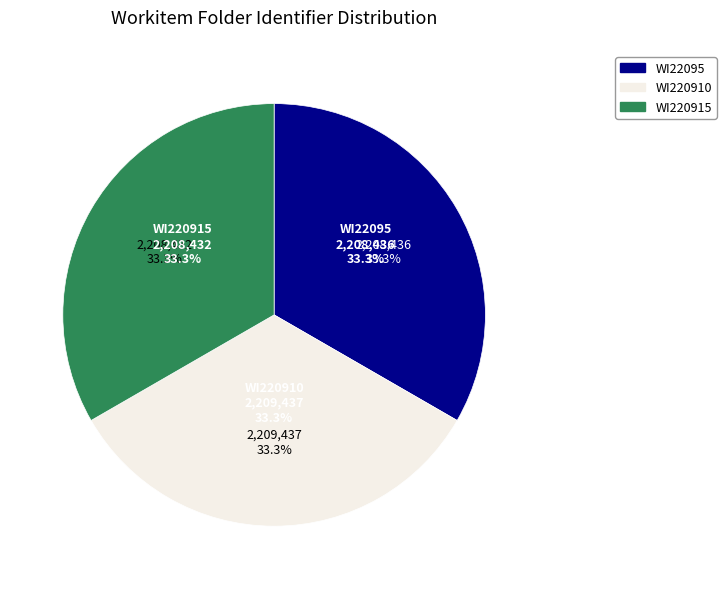

Rank the categories by value from lowest to highest.

WI220915, WI22095, WI220910